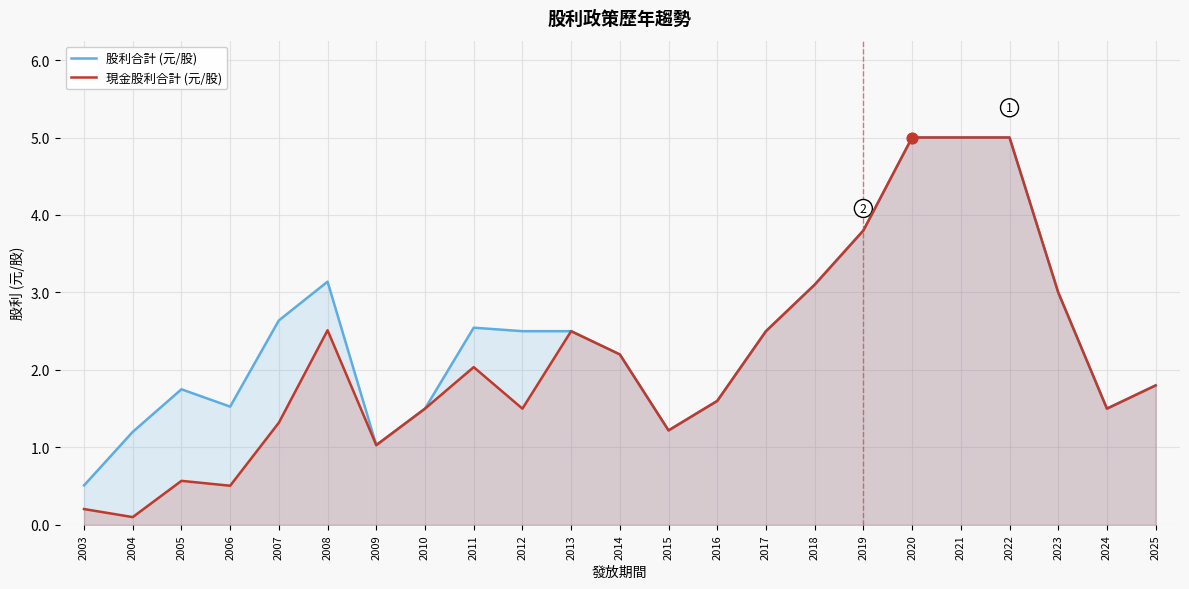

What are all the series names shown in the legend?

股利合計 (元/股), 現金股利合計 (元/股)